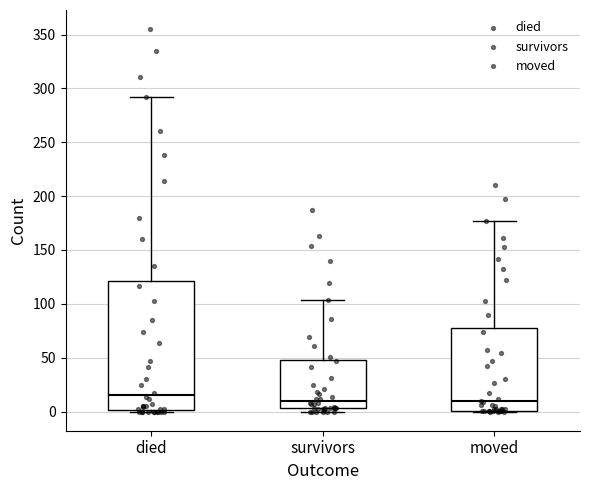

Reading left to right, read every box against the y-axis: the position of its median line, the range the box covers, and the ends of its whiskers. The values are not printed on the chart, so give them approximately, as read against the axis.

died: median 15, box 0 to 120, whiskers 0 to 290
survivors: median 10, box 5 to 50, whiskers 0 to 105
moved: median 10, box 0 to 80, whiskers 0 to 175